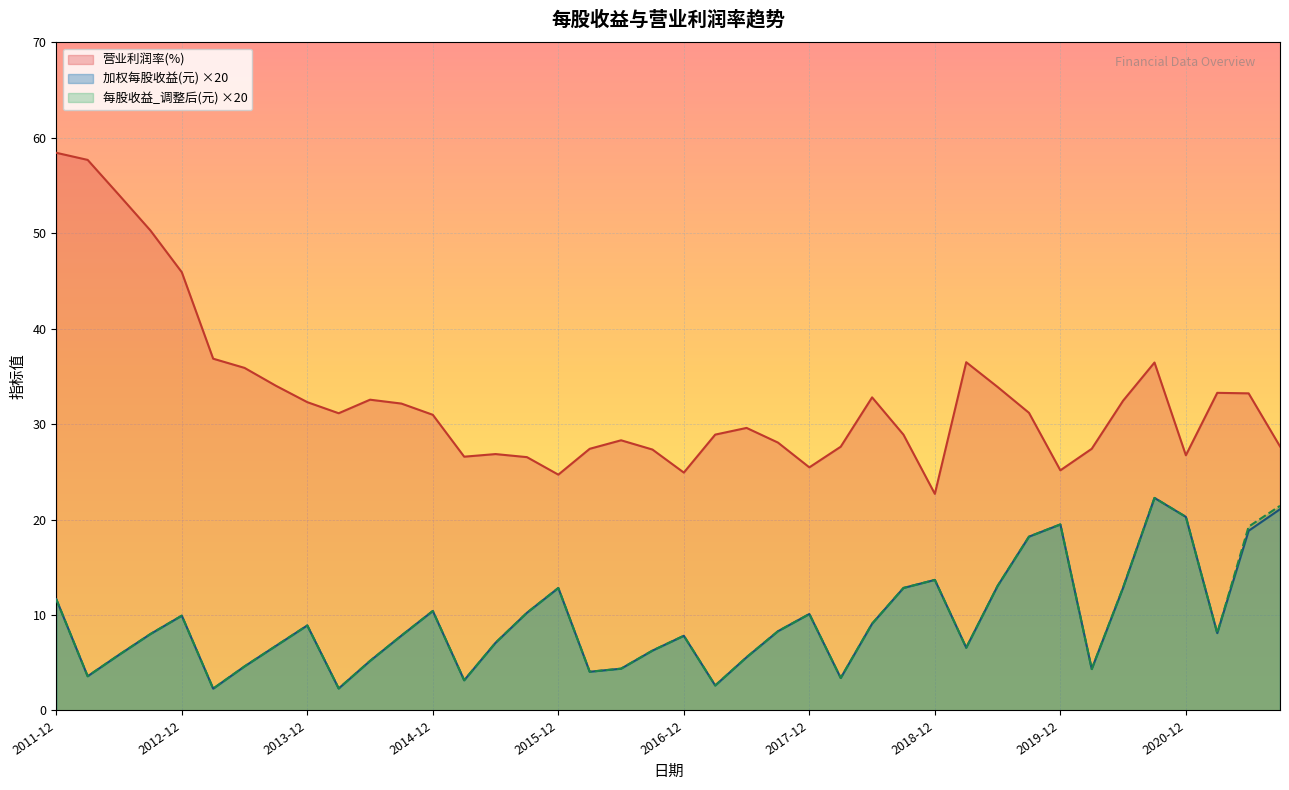

Which series has the largest range (max minus min)?

营业利润率(%)